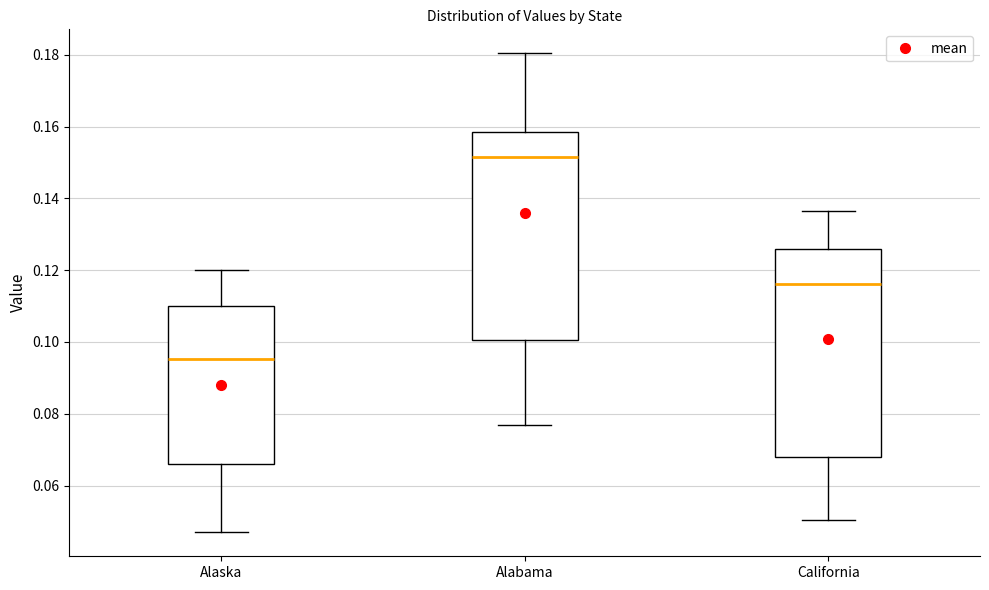

Reading left to right, read every box against the y-axis: the position of its median line, the range the box covers, and the ends of its whiskers. The values are not printed on the chart, so give them approximately, as read against the axis.

Alaska: median 0.096, box 0.066 to 0.110, whiskers 0.046 to 0.120
Alabama: median 0.152, box 0.100 to 0.158, whiskers 0.076 to 0.180
California: median 0.116, box 0.068 to 0.126, whiskers 0.050 to 0.136